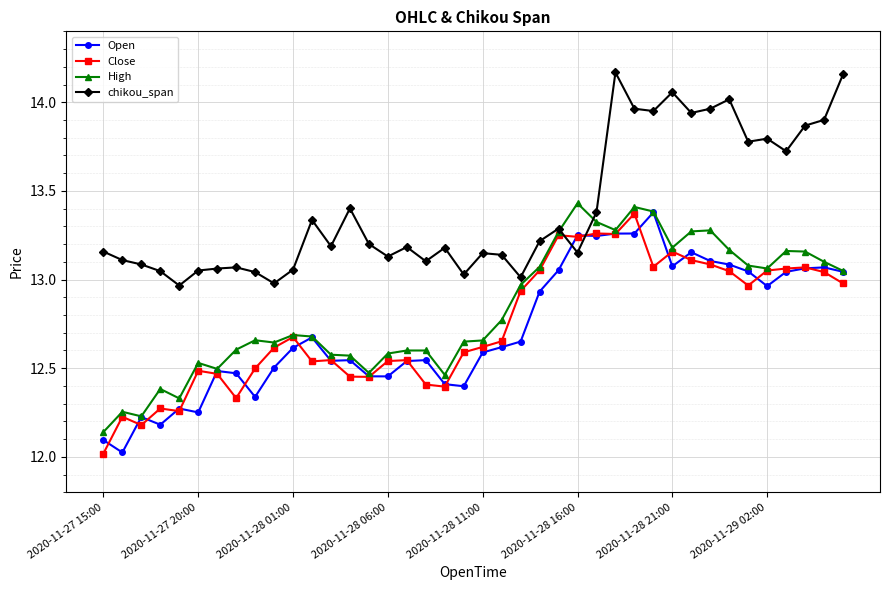

What is the value of the Open point at the 2nd from the left?

12.0